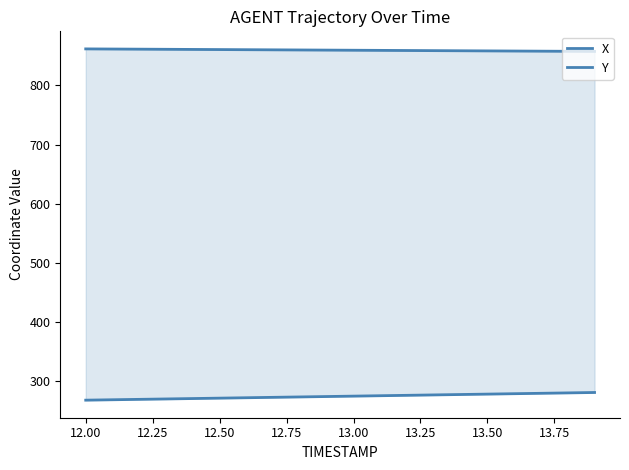

What is the maximum value shown in the chart?

861.5